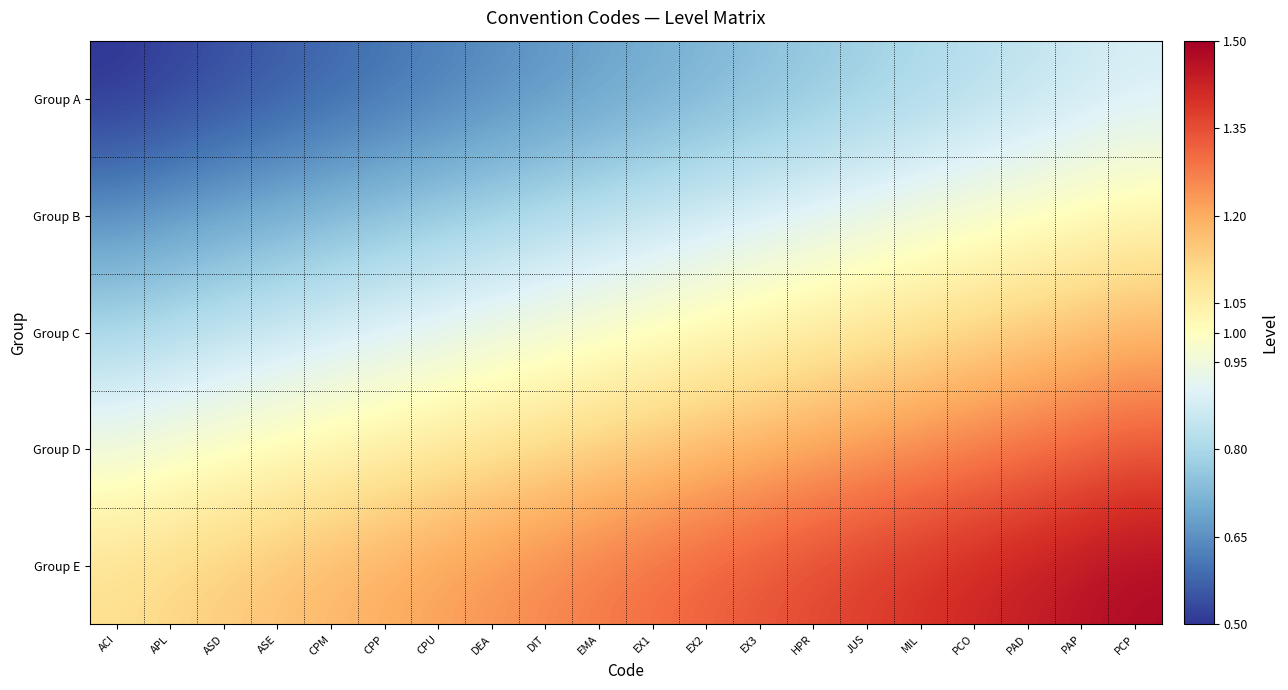

At which category is the sum across all series the highest?

PCP